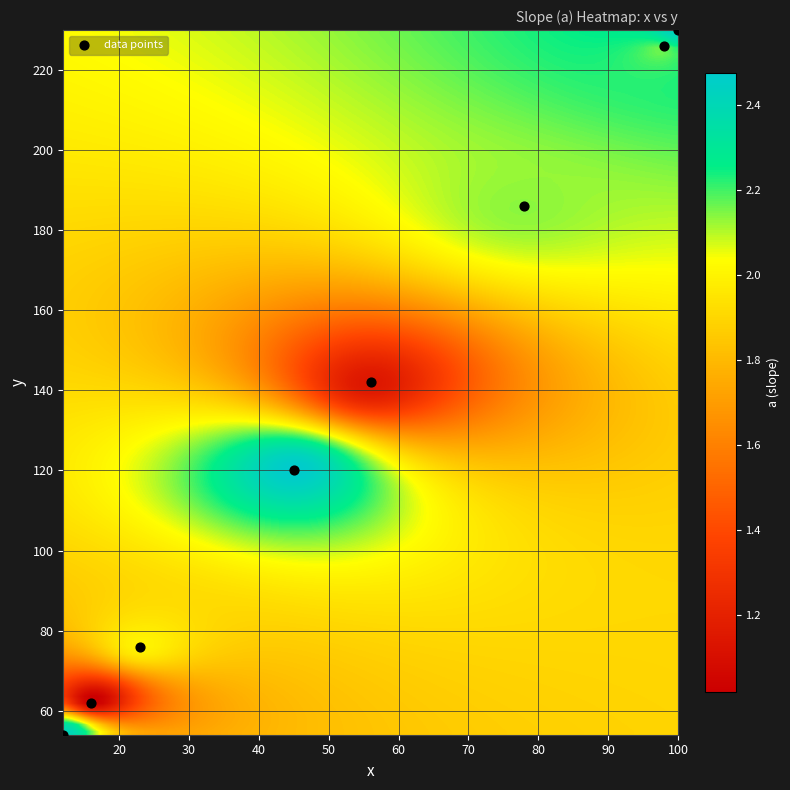

What is the range of X values (max minus min)?

88